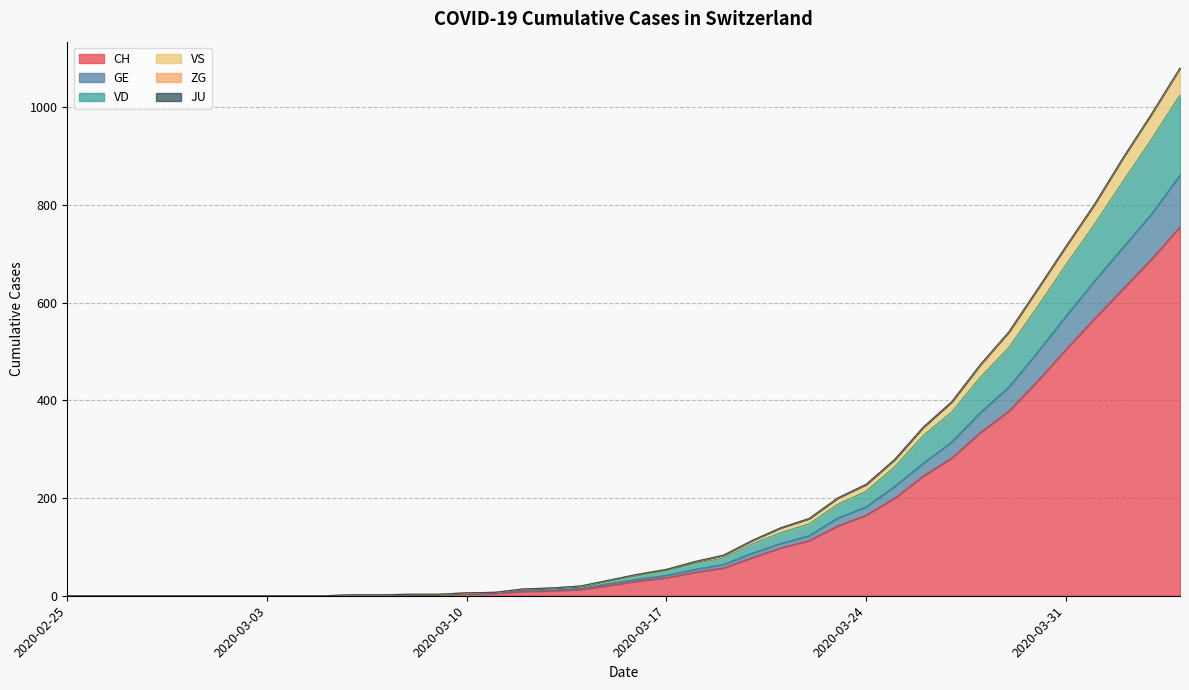

True or false: VD has a value of 306 at 2020-03-23.

False